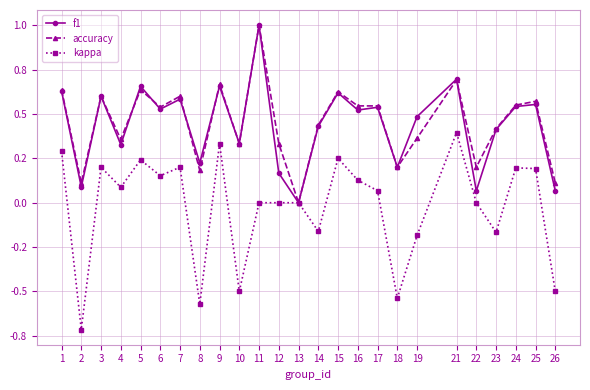

What are all the series names shown in the legend?

f1, accuracy, kappa